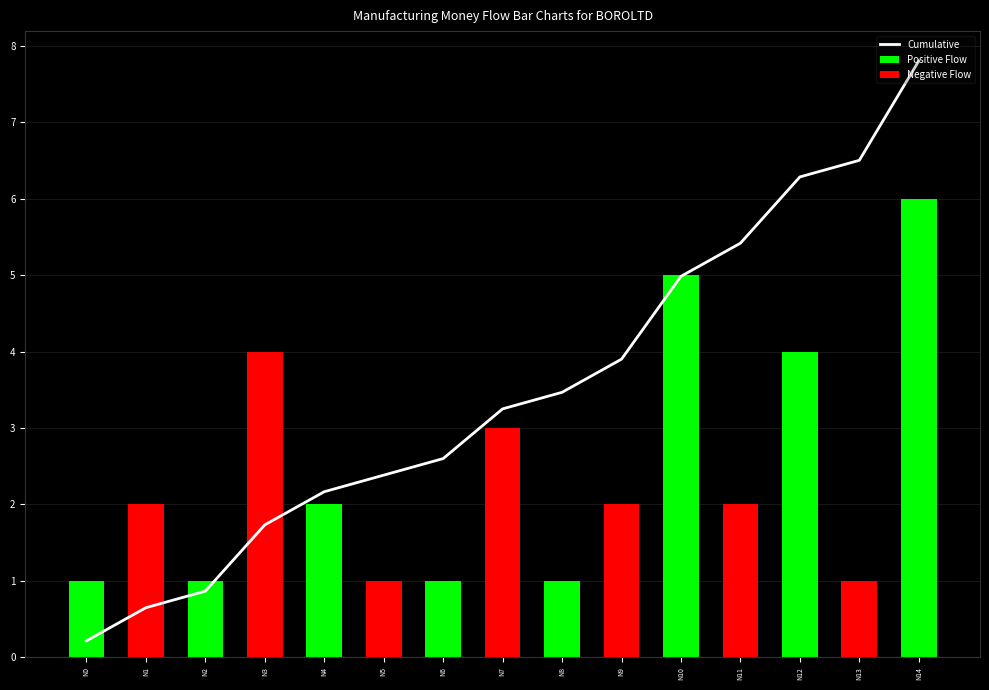

At which category is the sum across all series the highest?

N14